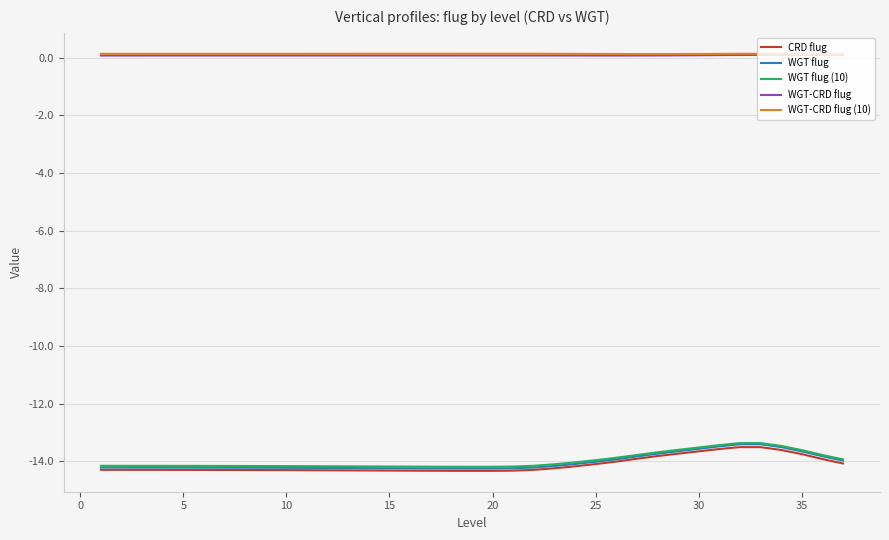

True or false: WGT-CRD flug and WGT-CRD flug (10) intersect in this chart.

False